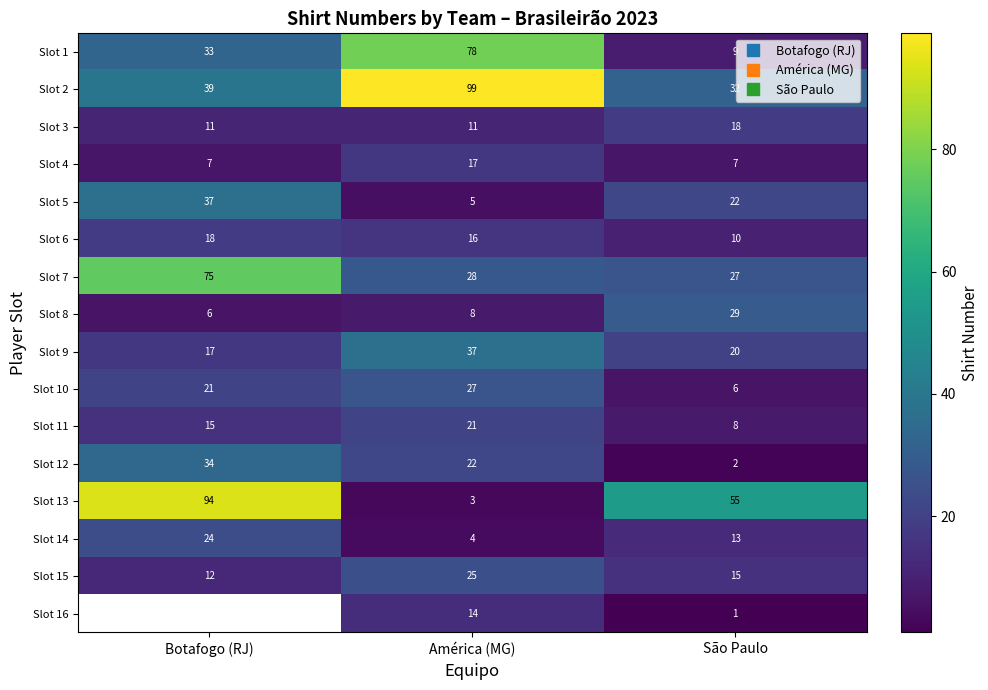

Is the value of Slot 9 at São Paulo greater than the value of Slot 3 at São Paulo?

Yes